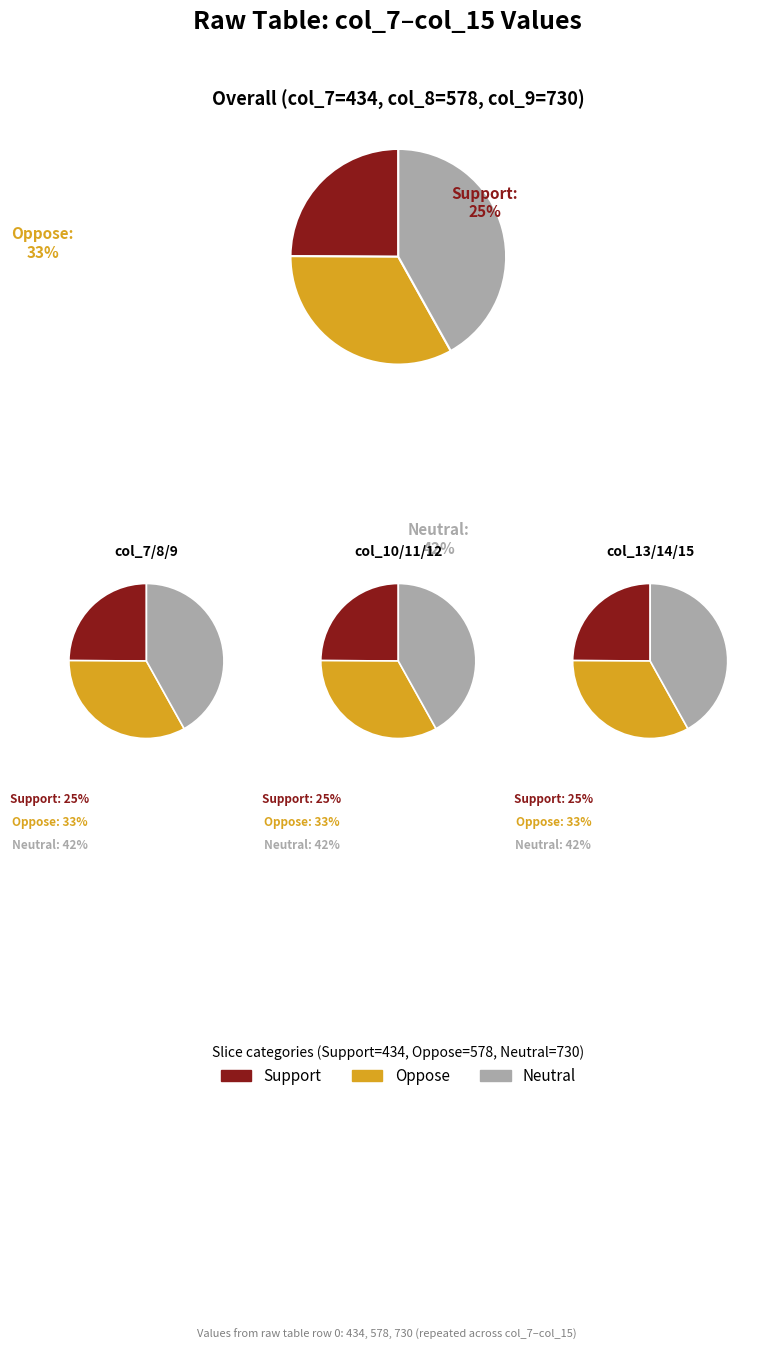

What is the smallest slice in the pie chart?

434